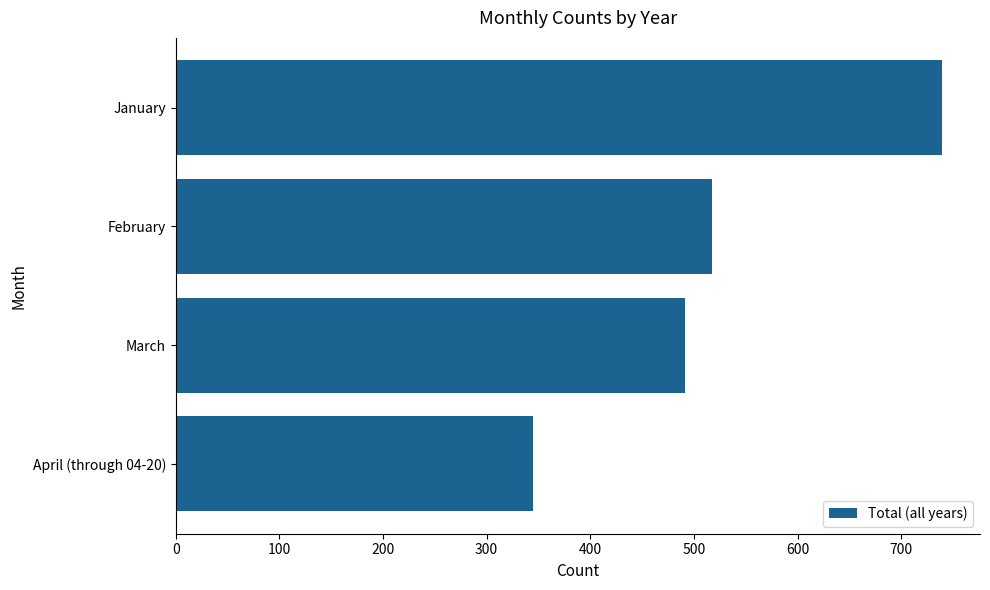

Count the number of data series in this chart.

1